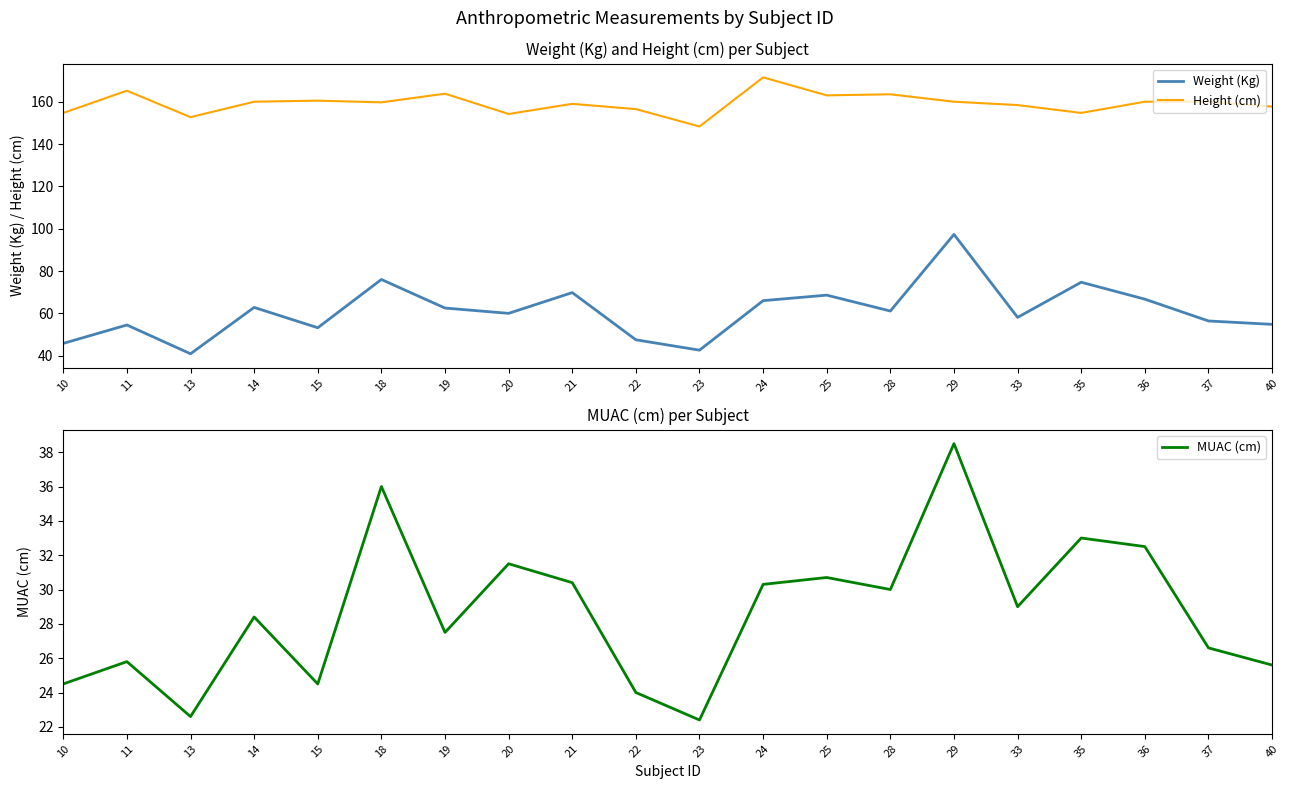

What is the sum of the Weight (Kg) values at 13 and 33?

99.0